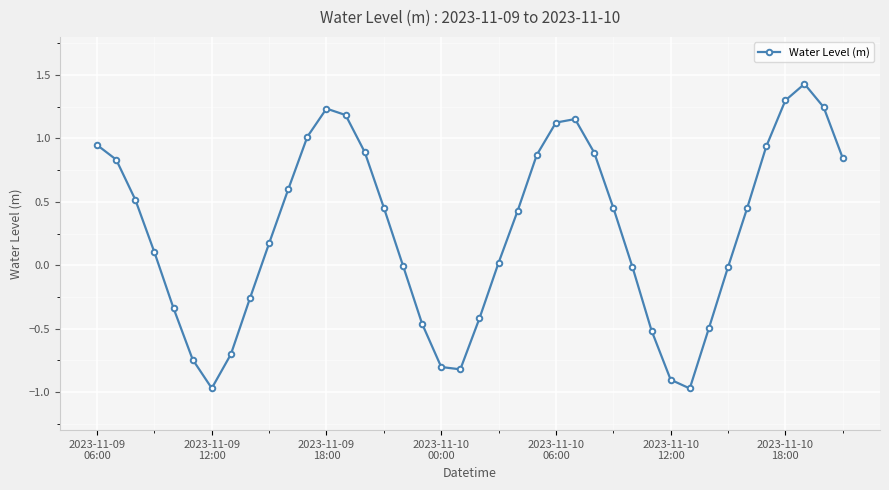

What is the maximum value shown in the chart?

1.4